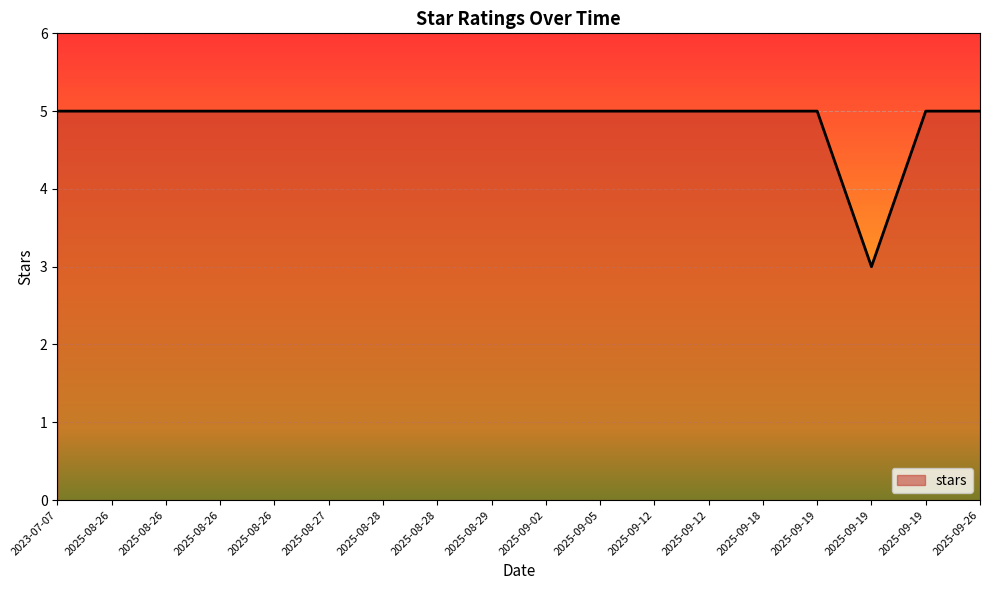

What is the sum of the values at 2025-08-26 and 2023-07-07?

10